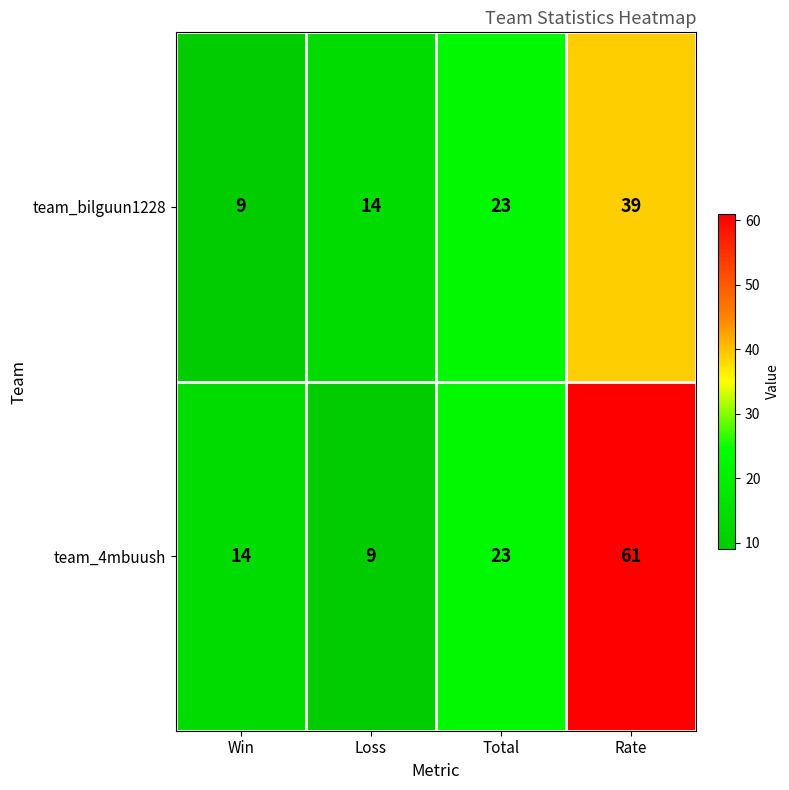

What value does the team_bilguun1228 series have at Win, to the nearest 10?

10